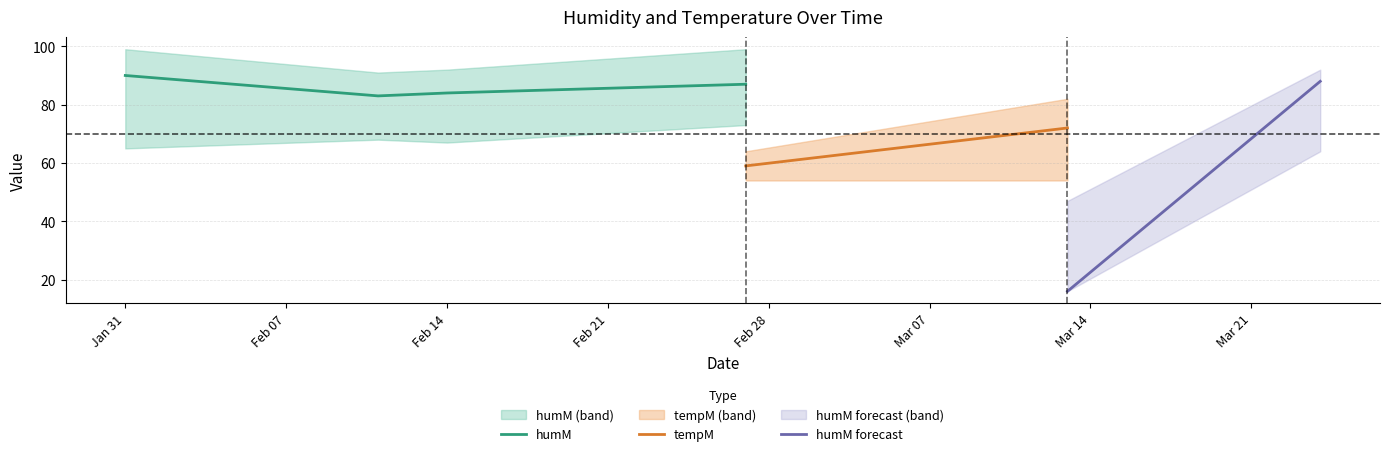

The humM series shows 90 at Jan 31. True or false?

True